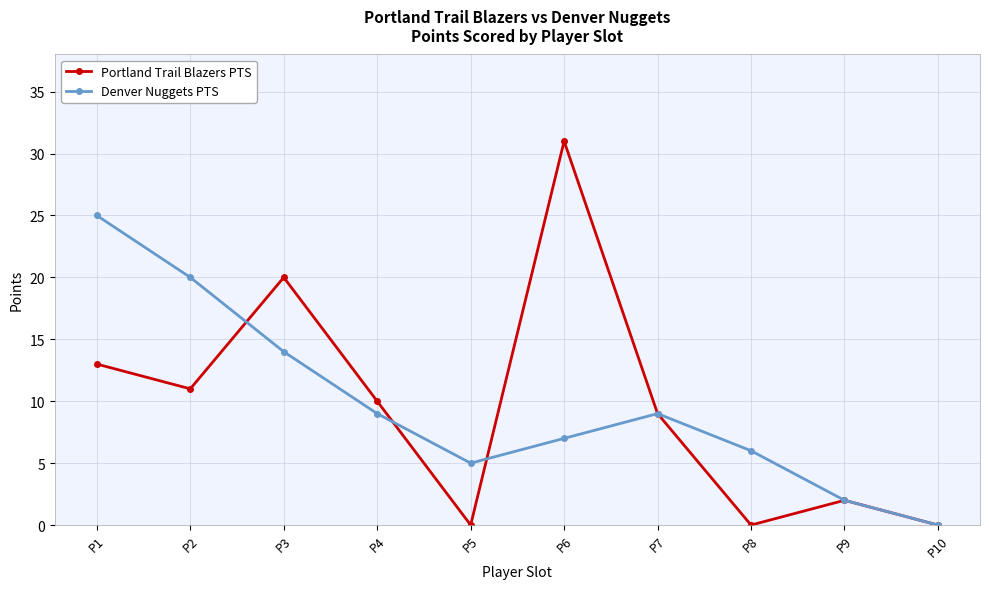

The Denver Nuggets PTS series shows 0 at P10. True or false?

True